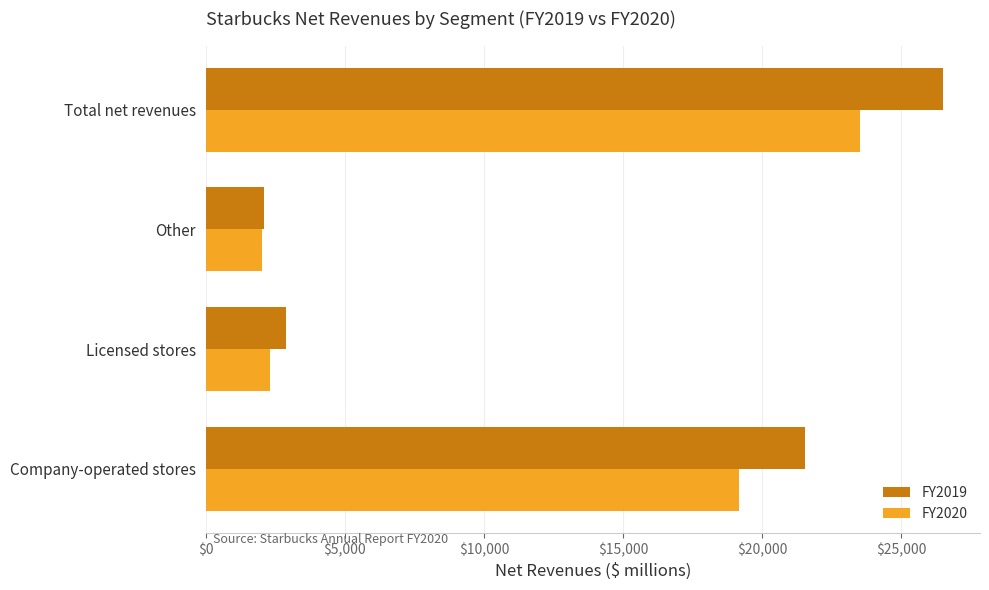

What is the greatest value displayed?

26508.6